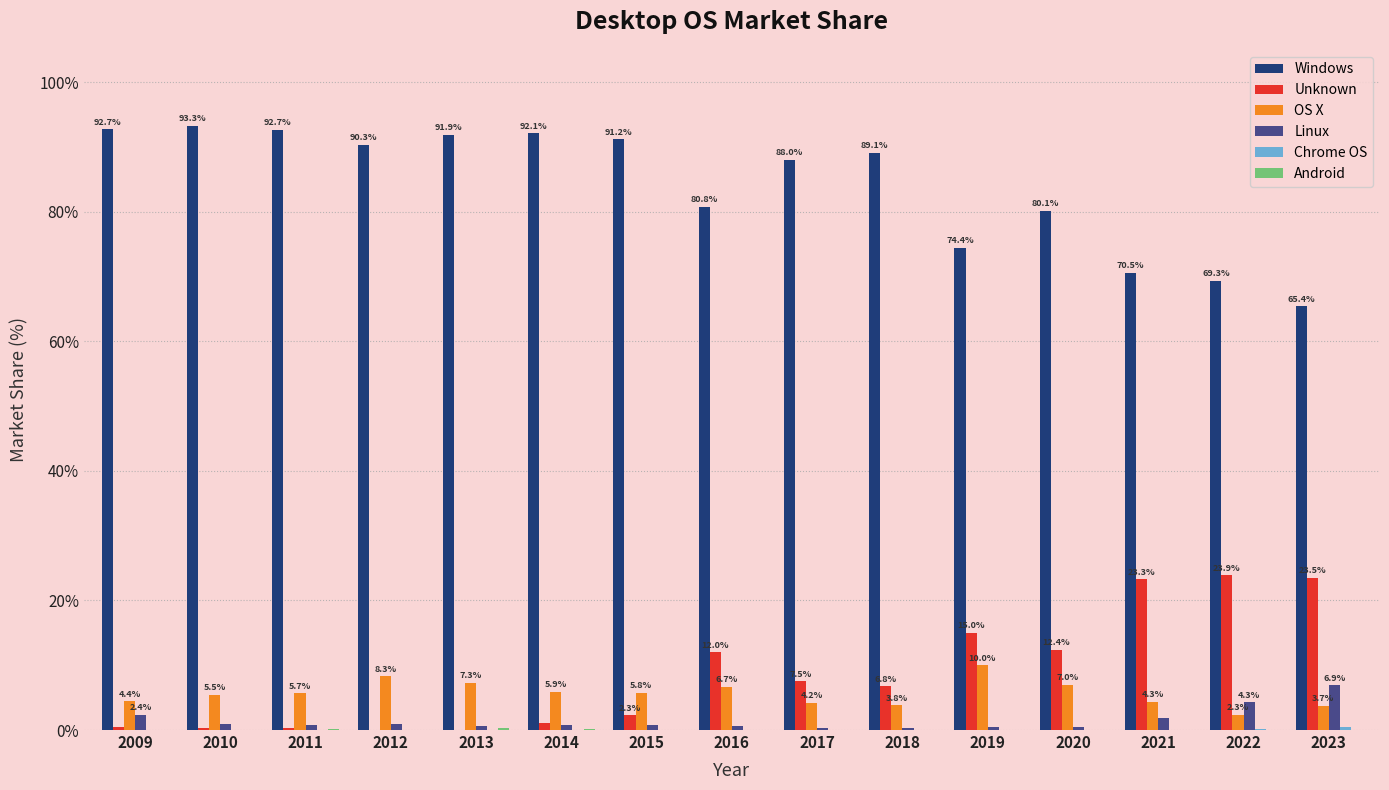

Does the chart contain stacked bars?

No